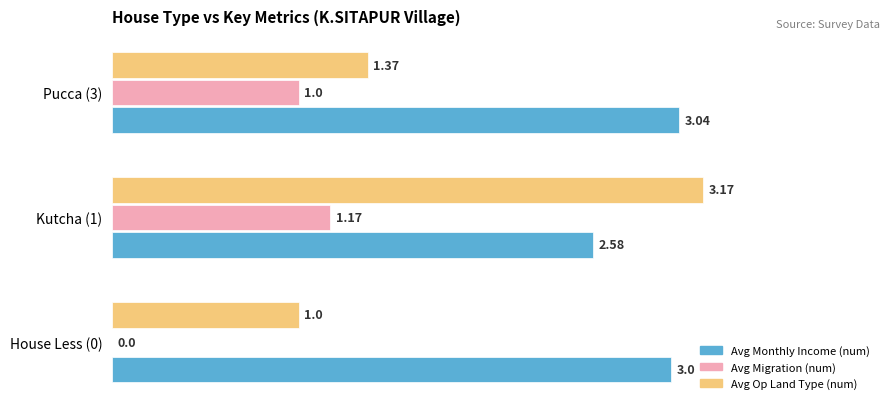

Between Kutcha (1) and Pucca (3), which series saw the biggest shift?

Avg Op Land Type (num)